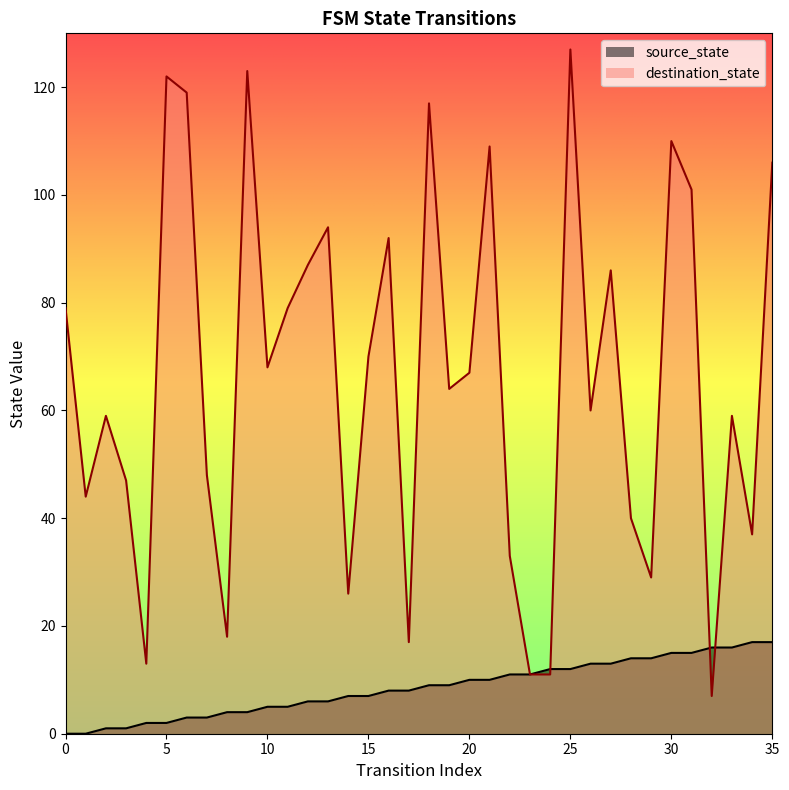

Between 11 and 19, which series saw the biggest shift?

destination_state